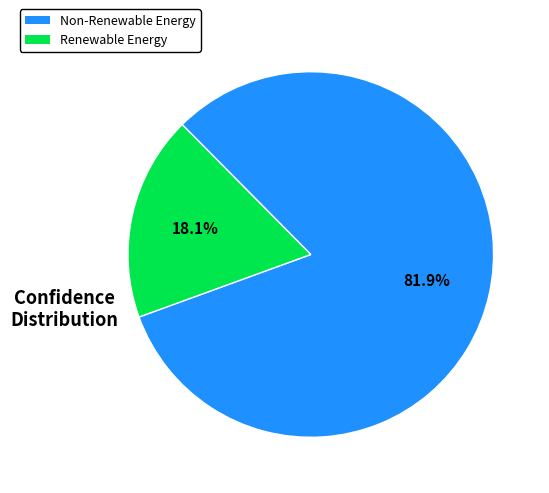

Does any single category account for the majority?

Yes